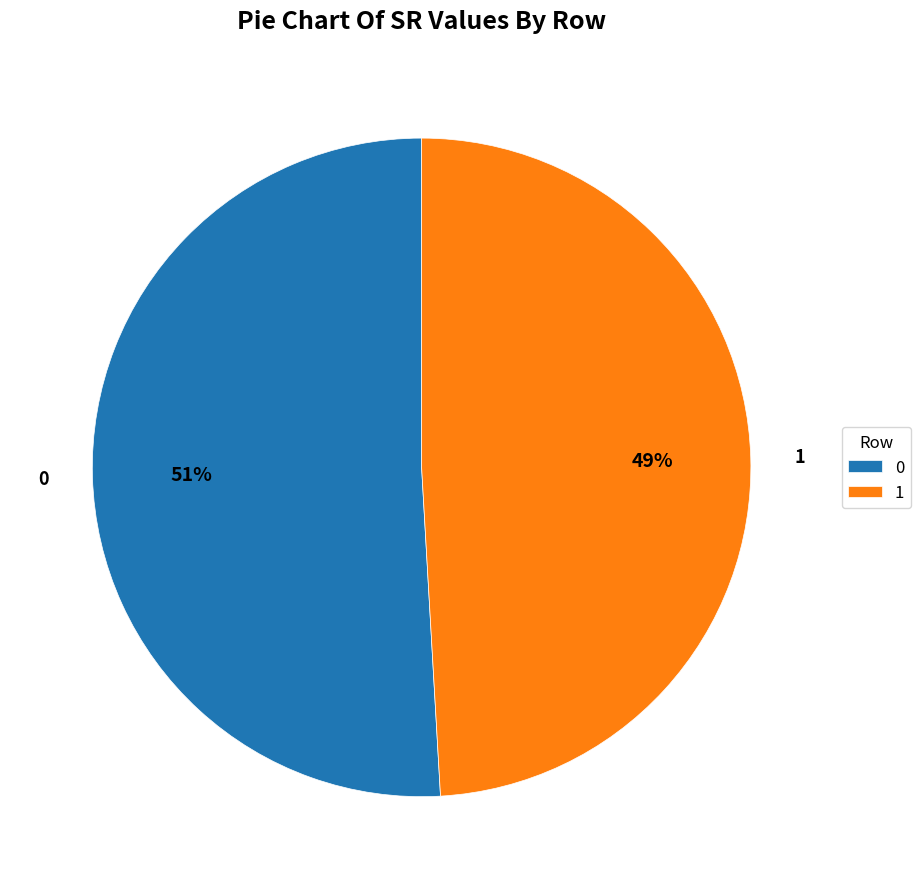

Is it true that 1 is 60% of the pie?

False